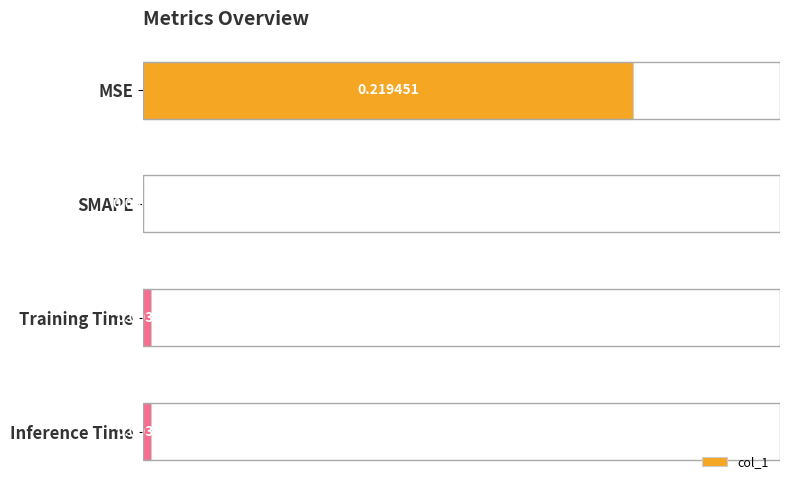

Where is the data nearest to the value 0?

SMAPE